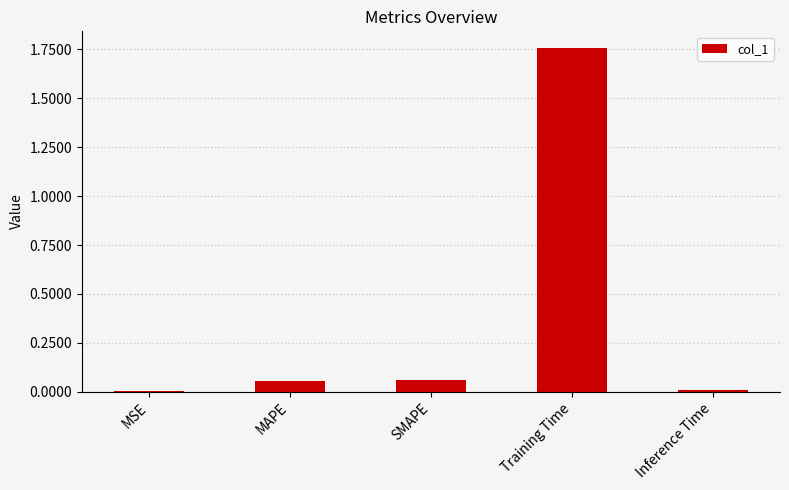

Are the bars horizontal?

No